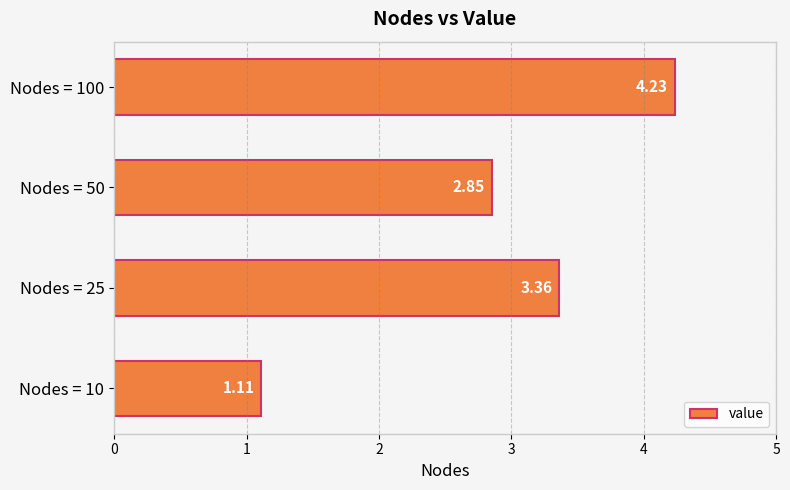

Which has a higher value, Nodes = 10 or Nodes = 100?

Nodes = 100